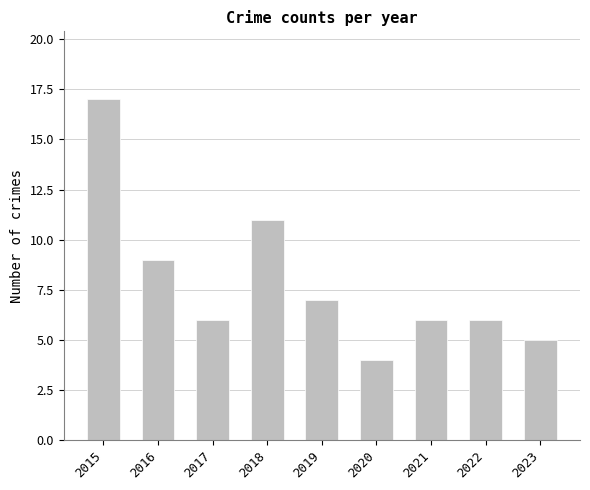

Which category has the highest value across all series?

2015